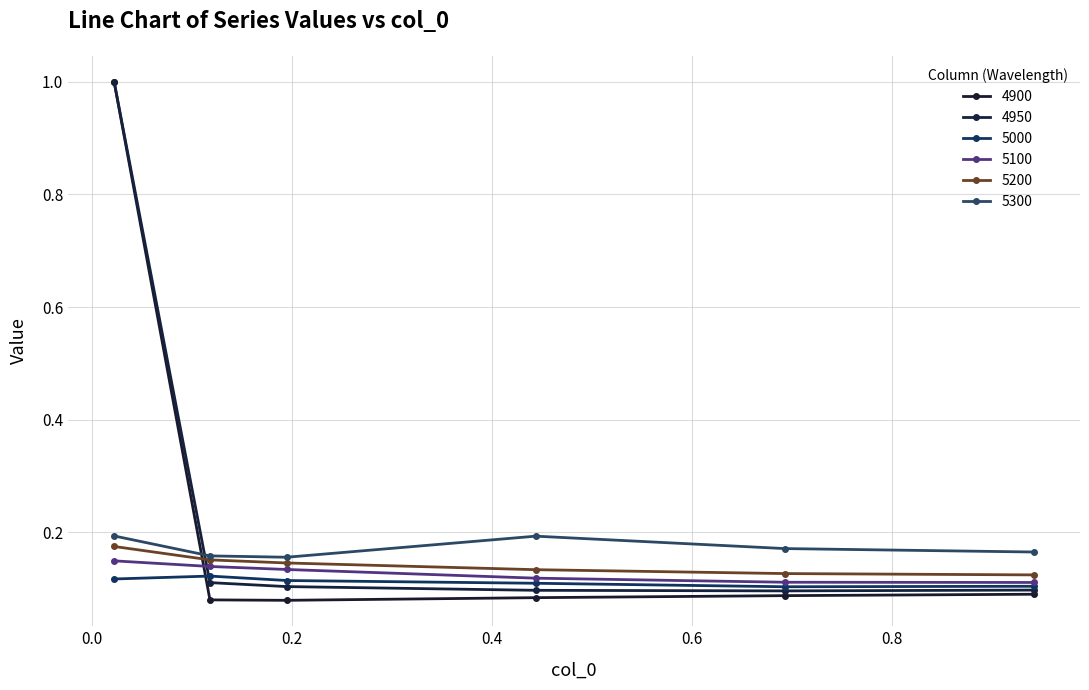

Does the chart have visible grid lines?

Yes